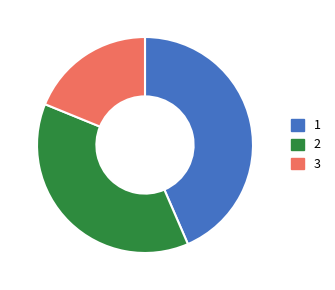

Does 3 account for over 50% of the chart?

No